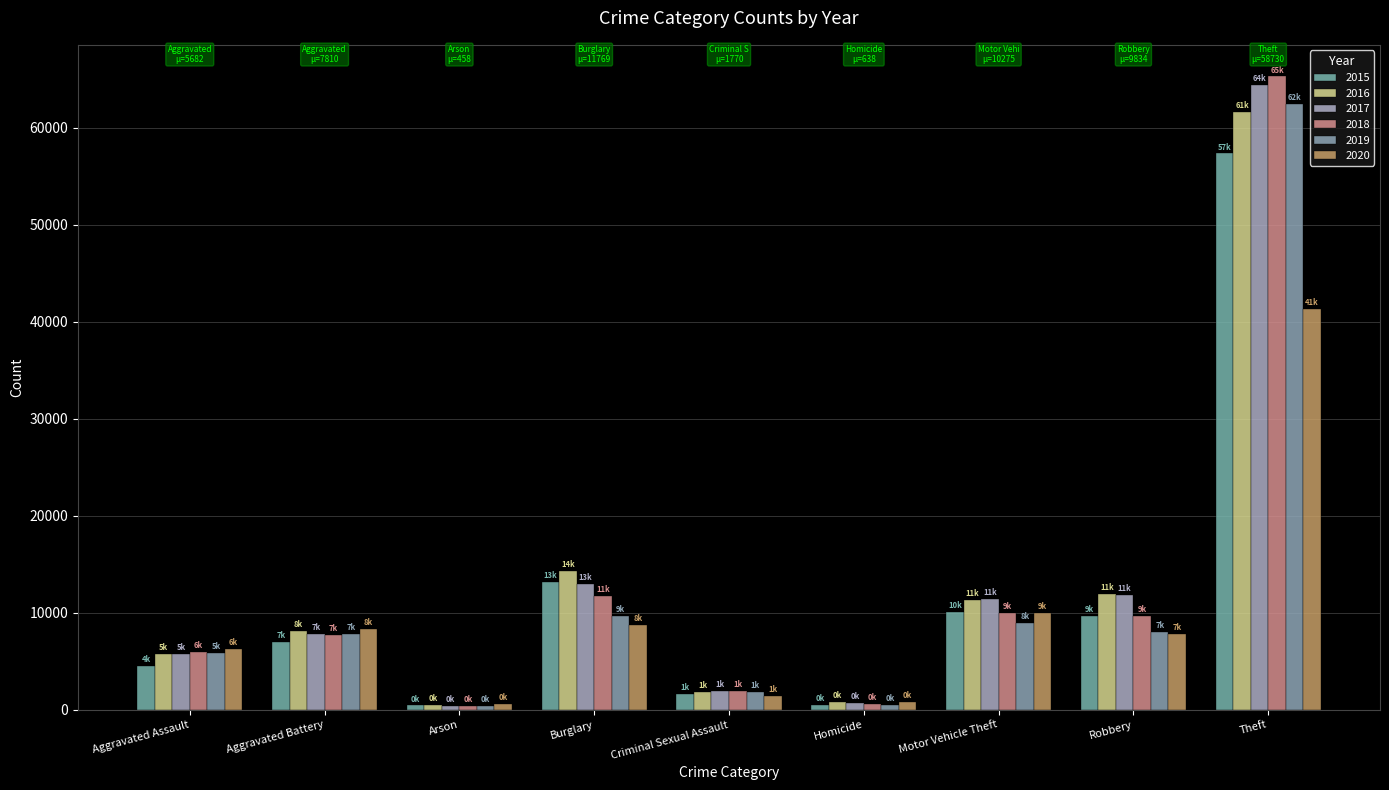

What is the difference between the second highest and second lowest values in the 2020 series?

9168